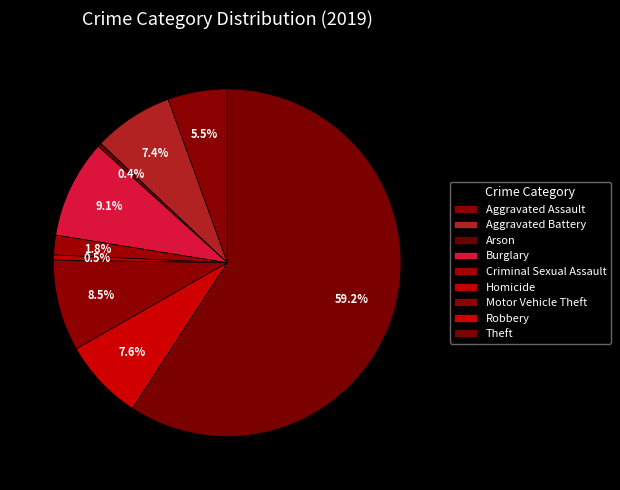

Is there a majority slice in this chart?

Yes